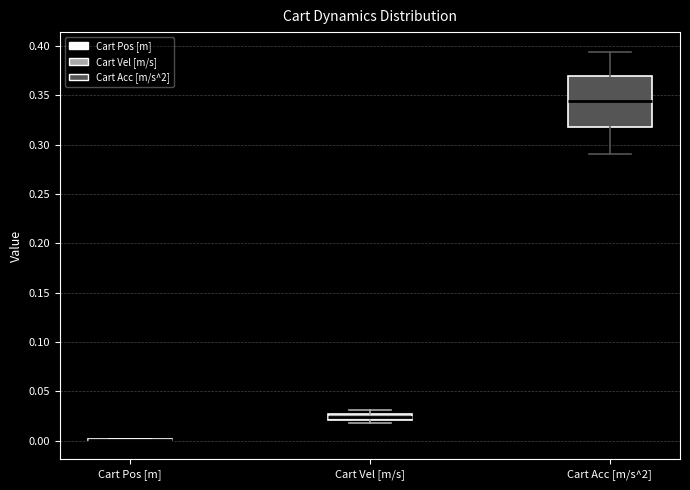

Where does the lower whisker of the box for Cart Acc [m/s^2] end on the y-axis? The values are not printed on the chart, so give them approximately, as read against the axis.

0.290